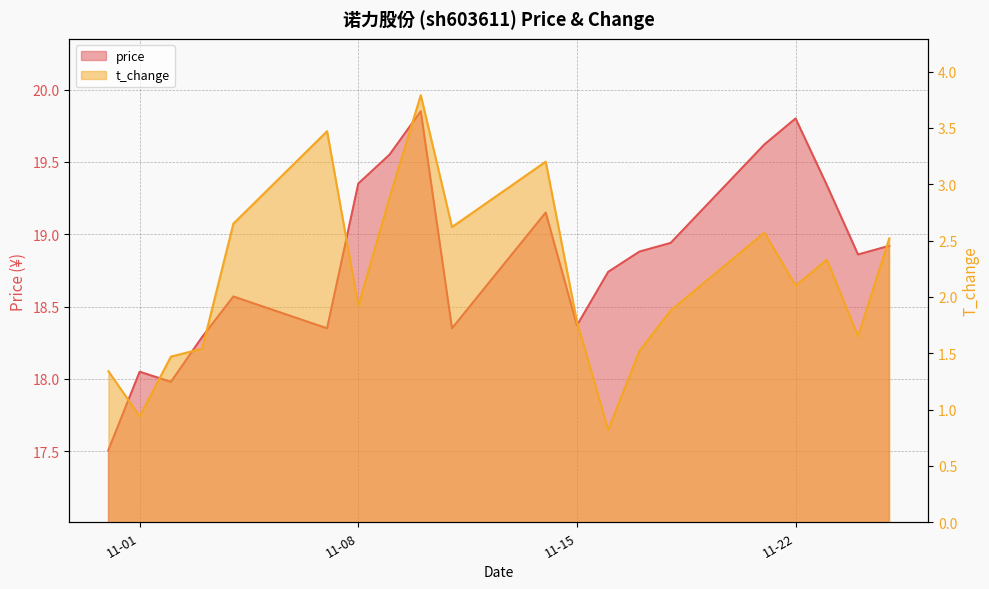

Rank the series at 2022-11-23 from lowest to highest value.

t_change, price